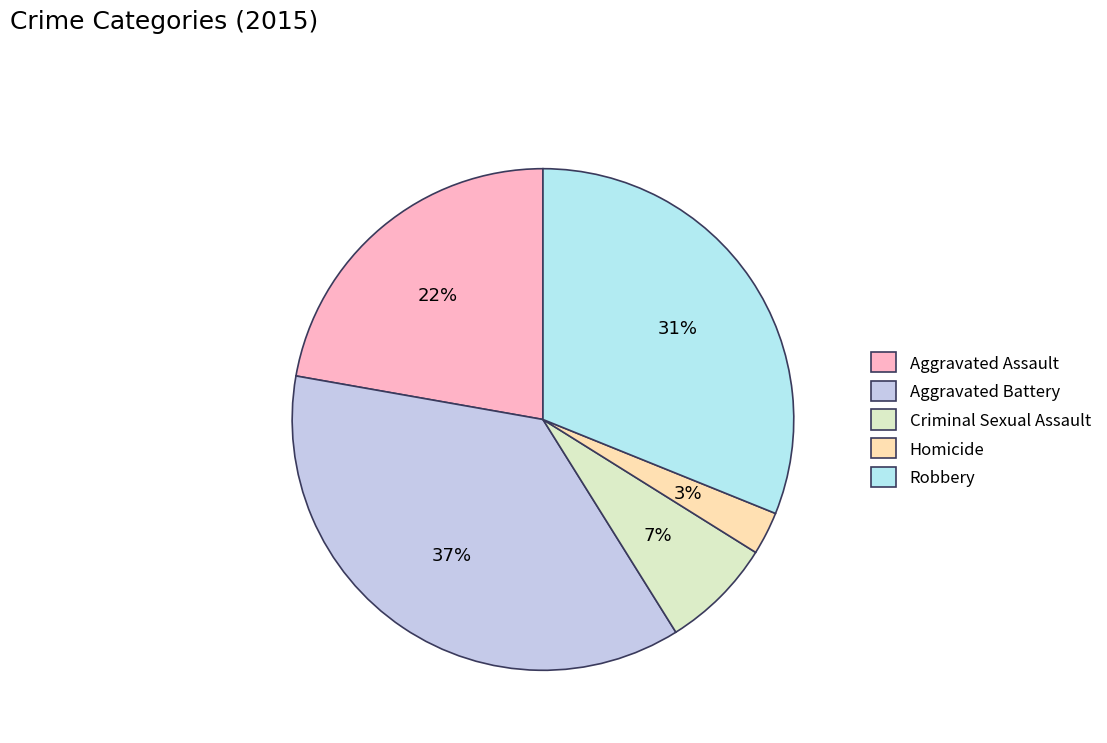

Combined, do Robbery and Aggravated Battery account for over 50%?

Yes